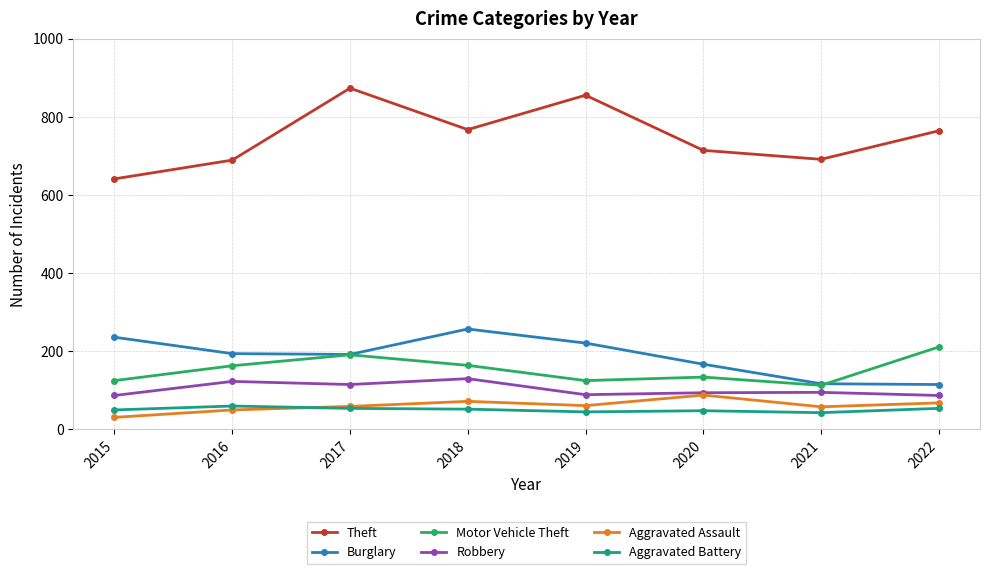

Which category has the highest value in the Burglary series?

2018